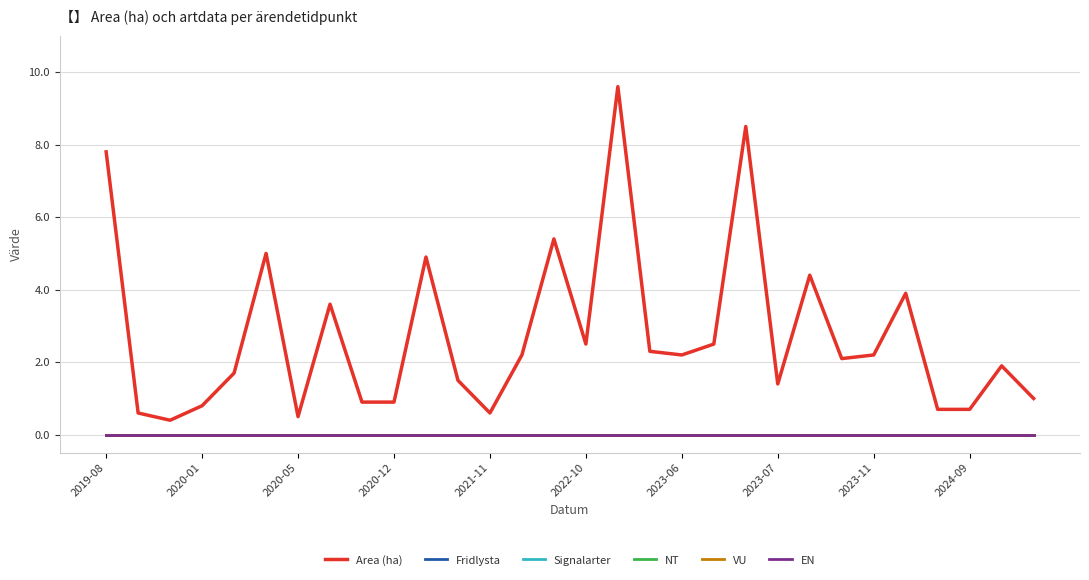

True or false: Signalarter and VU cross at least once.

False